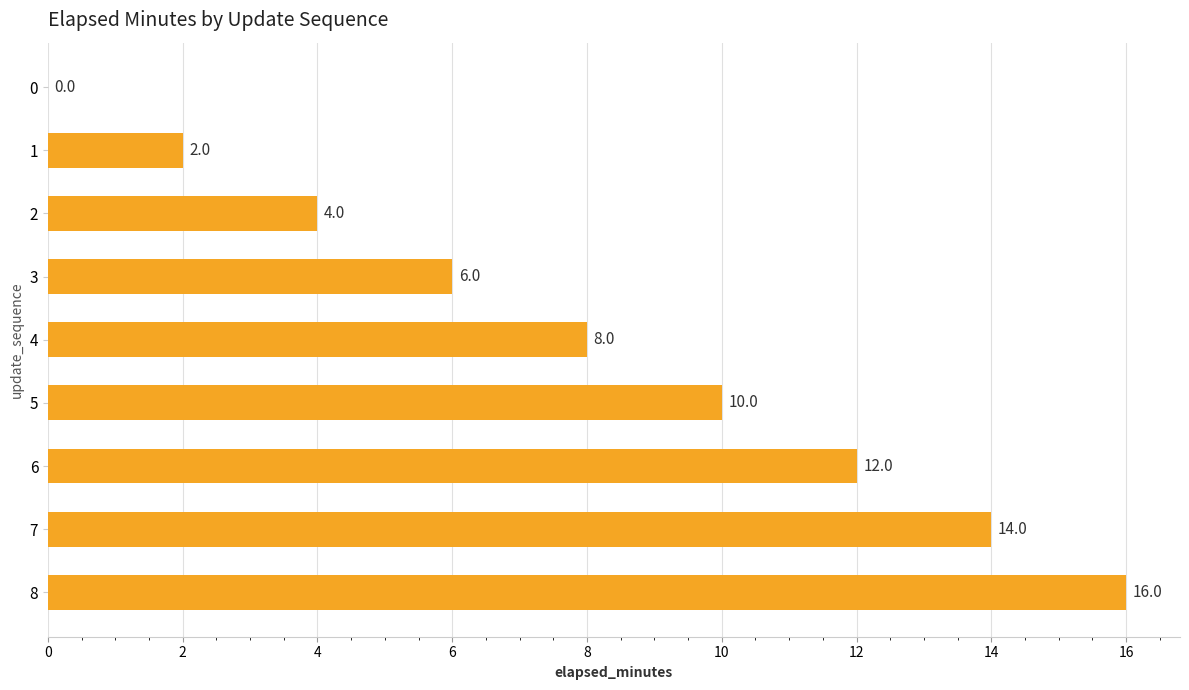

How many distinct data groups are displayed?

1